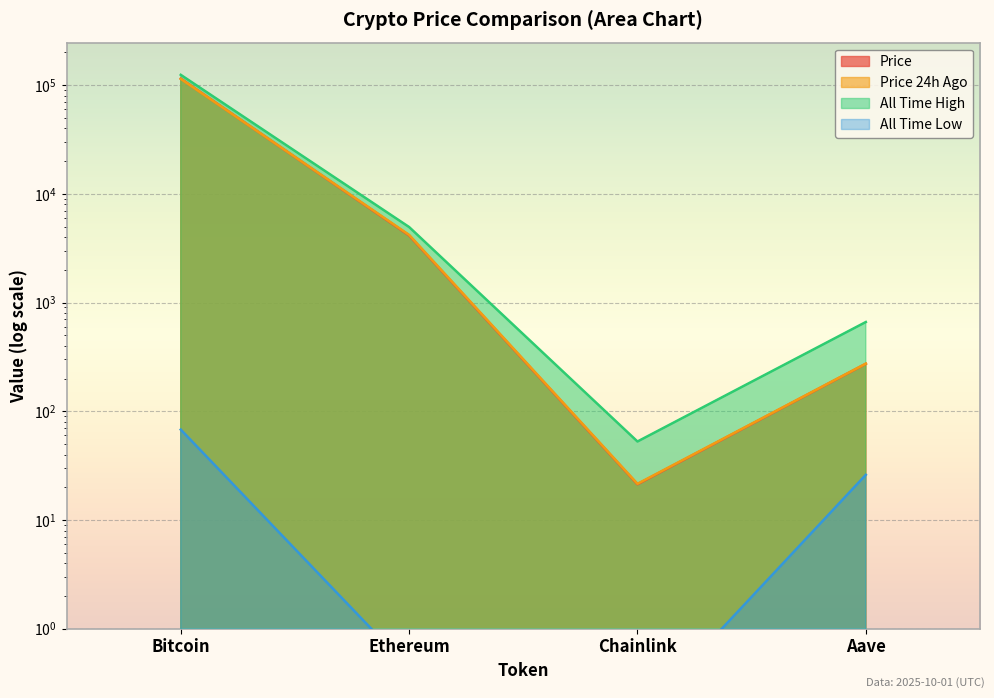

How many lines are shown in the chart?

4